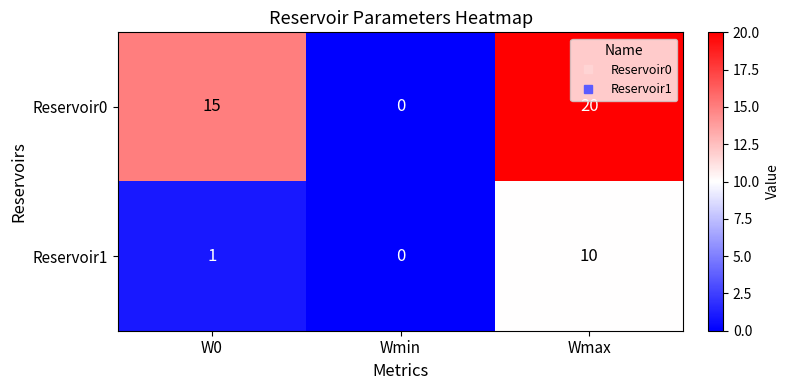

What is the difference between the Reservoir0 values at Wmin and W0?

15